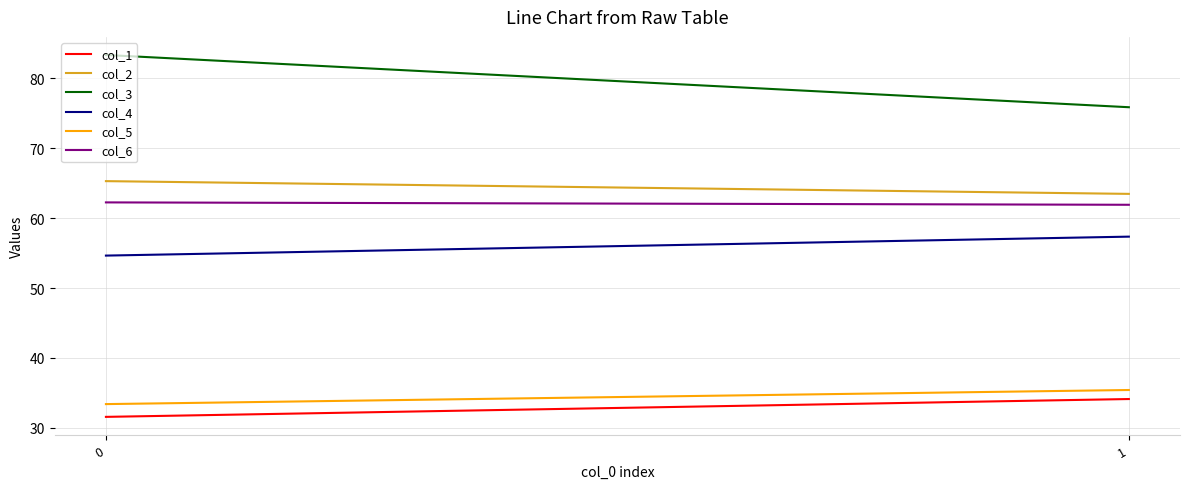

Reading left to right, transcribe all the data shown in this chart.

col_1: 0=31.6	1=34.1
col_2: 0=65.3	1=63.5
col_3: 0=83.3	1=75.9
col_4: 0=54.6	1=57.4
col_5: 0=33.4	1=35.4
col_6: 0=62.3	1=61.9